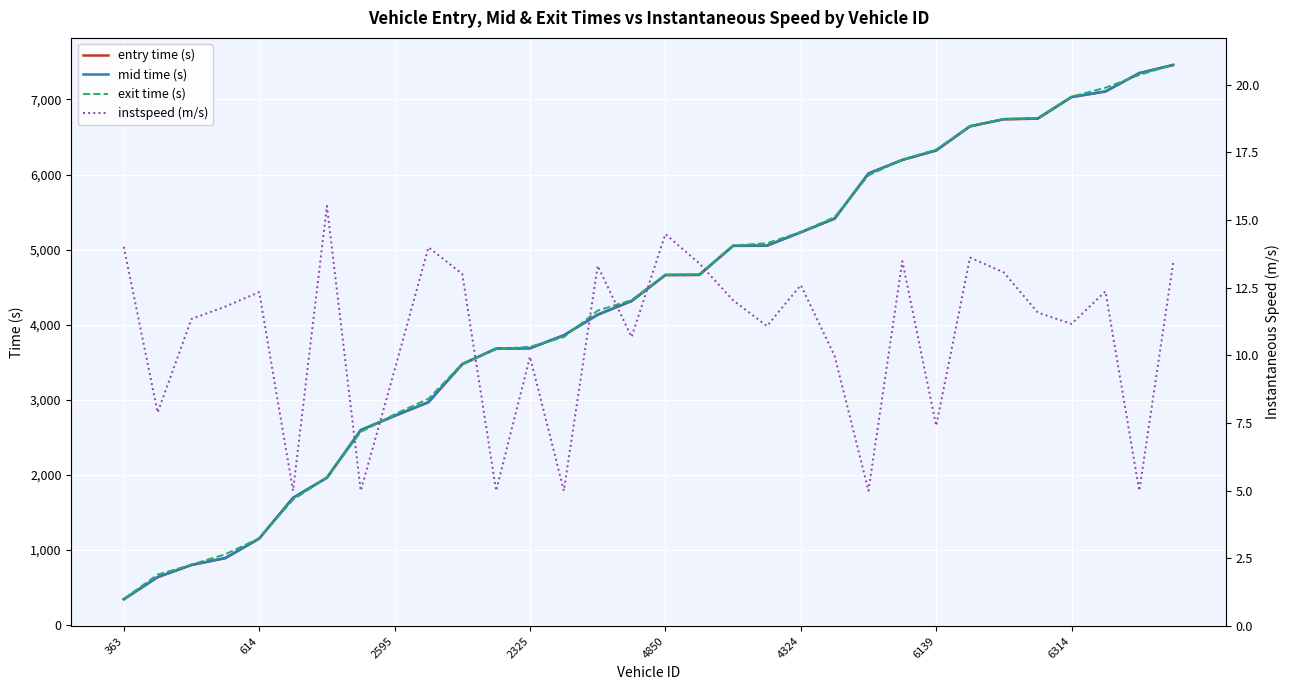

What is the minimum value for entry time (s)?

345.1